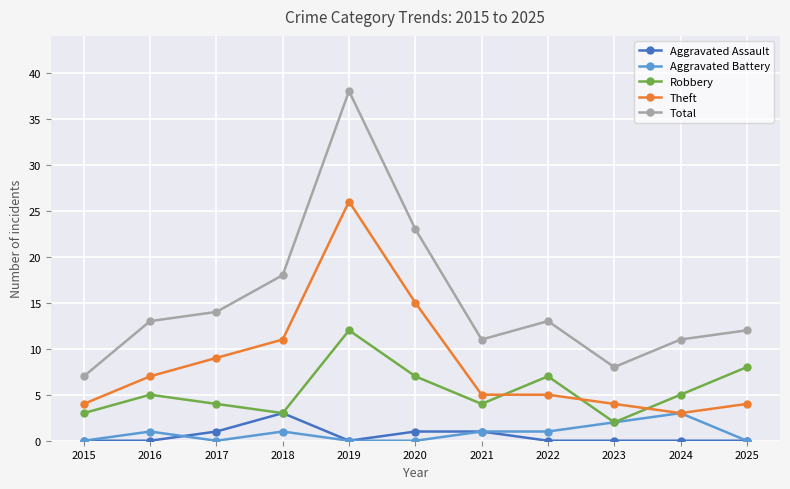

How many Aggravated Assault values are between 0 and 1?

10